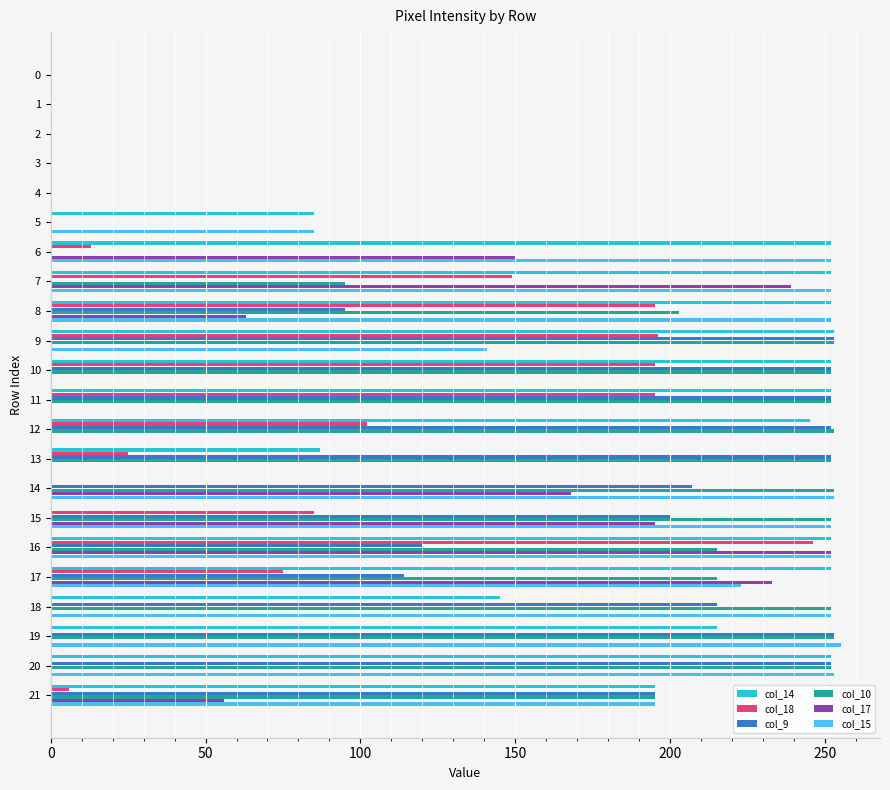

At which label is col_10 closest to 126?

7